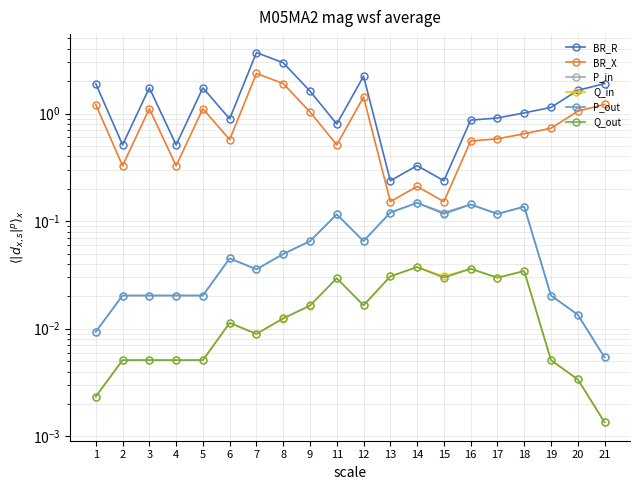

How many data points does each series have?

20